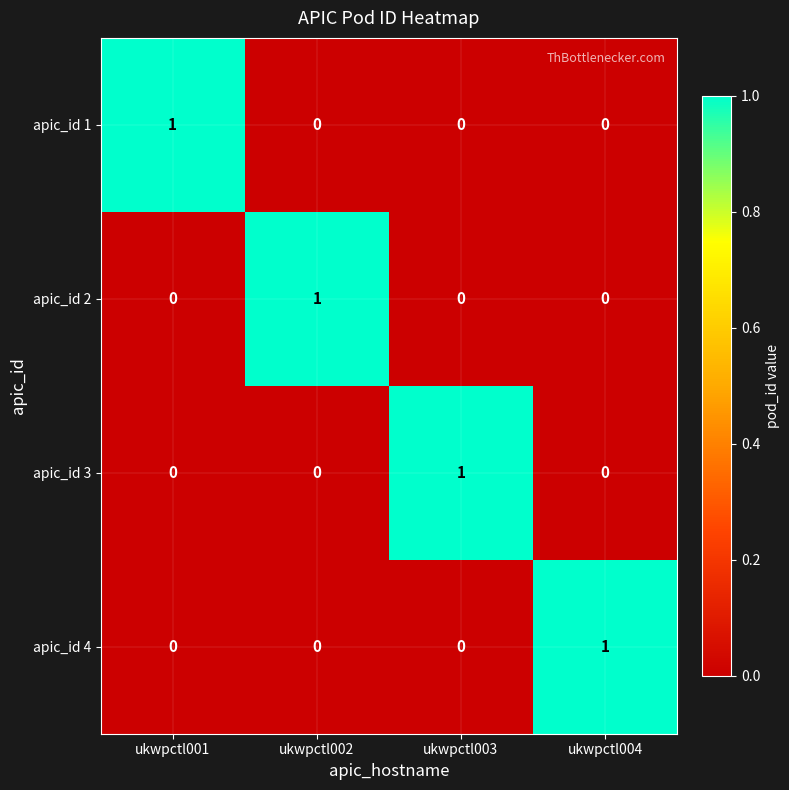

At how many categories does at least one series exceed 0?

4